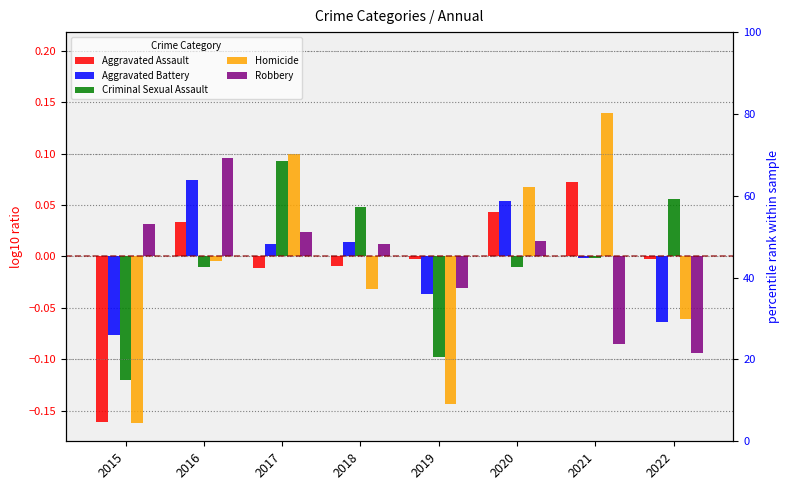

What is the difference between the Homicide values at 2022 and 2016?

0.1